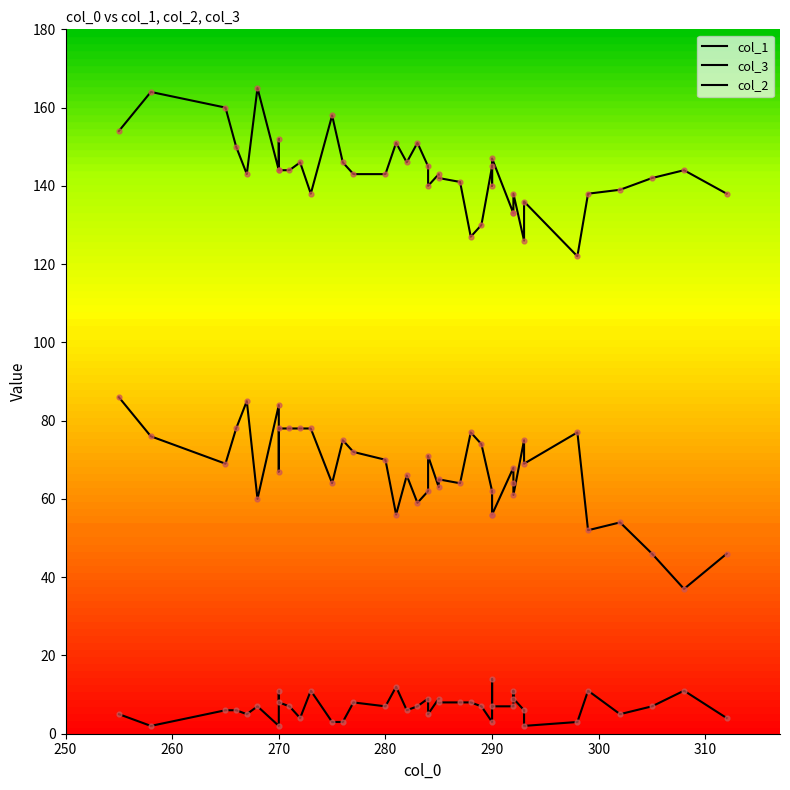

Is the value of col_3 at 300 greater than the value of col_2 at 17?

Yes